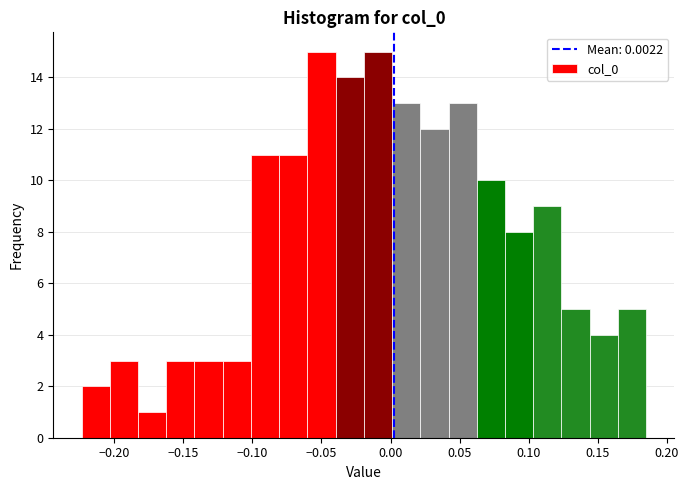

Reading left to right, list every bar in this chart as the range it spans on the x-axis followed by its height. Neither the bar edges nor the heights are printed on the chart, so give them approximately, as read against the axes.

-0.225 to -0.205: 2
-0.205 to -0.185: 3
-0.185 to -0.160: 1
-0.160 to -0.140: 3
-0.140 to -0.120: 3
-0.120 to -0.100: 3
-0.100 to -0.080: 11
-0.080 to -0.060: 11
-0.060 to -0.040: 15
-0.040 to -0.020: 14
-0.020 to 0.000: 15
0.000 to 0.020: 13
0.020 to 0.040: 12
0.040 to 0.060: 13
0.060 to 0.085: 10
0.085 to 0.105: 8
0.105 to 0.125: 9
0.125 to 0.145: 5
0.145 to 0.165: 4
0.165 to 0.185: 5